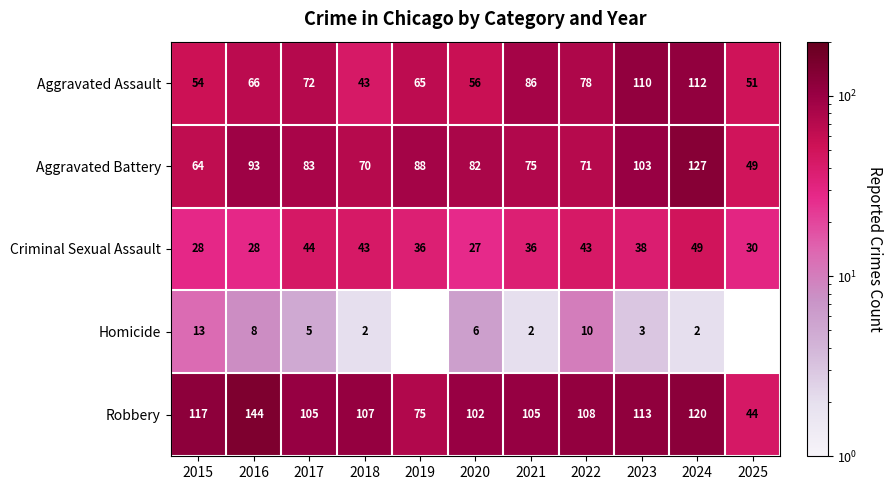

What is the greatest value displayed?

144.0